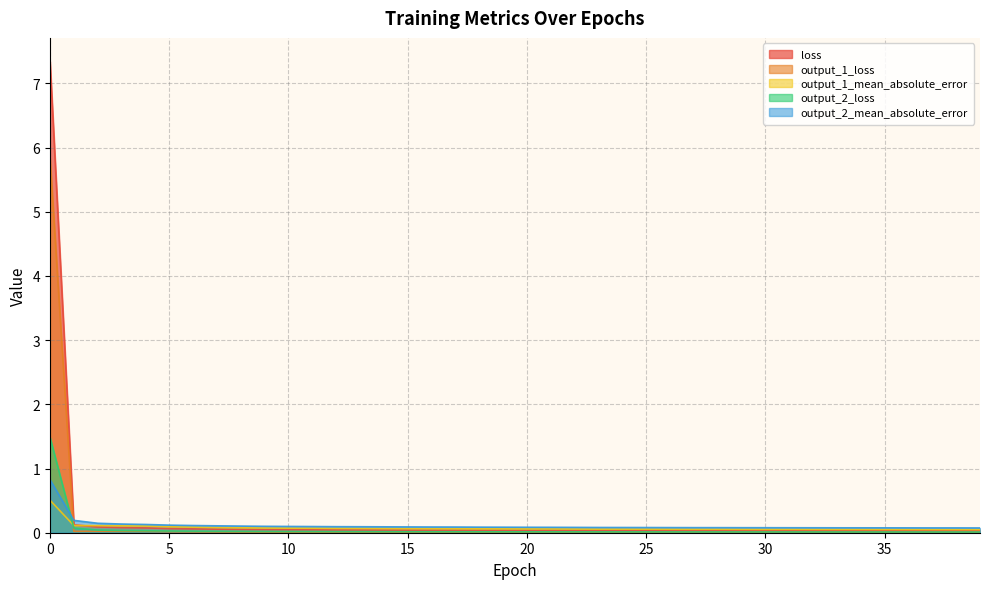

Does the chart display data point markers on the line(s)?

No